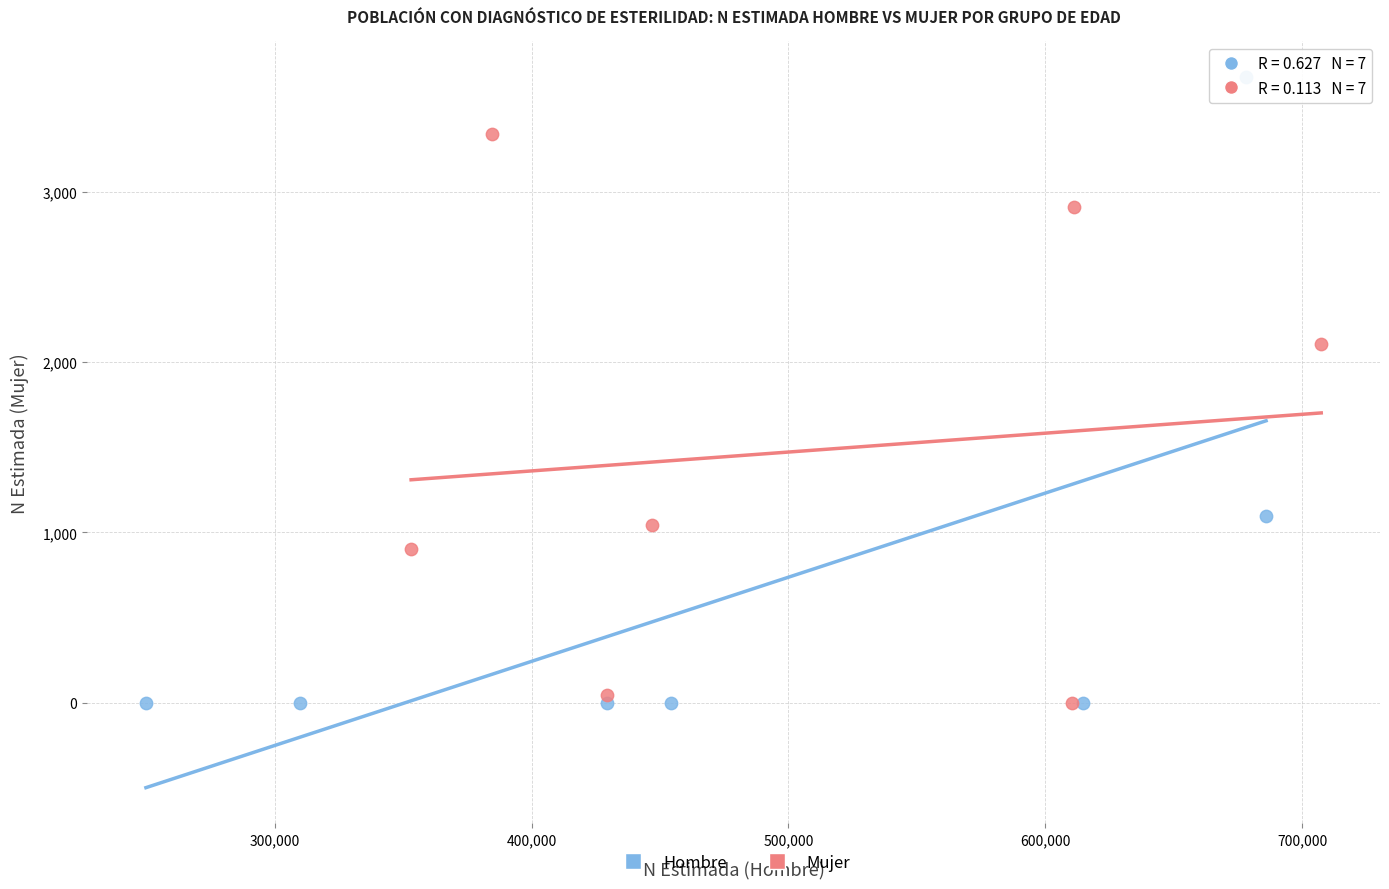

What are all the series names shown in the legend?

Hombre, Mujer